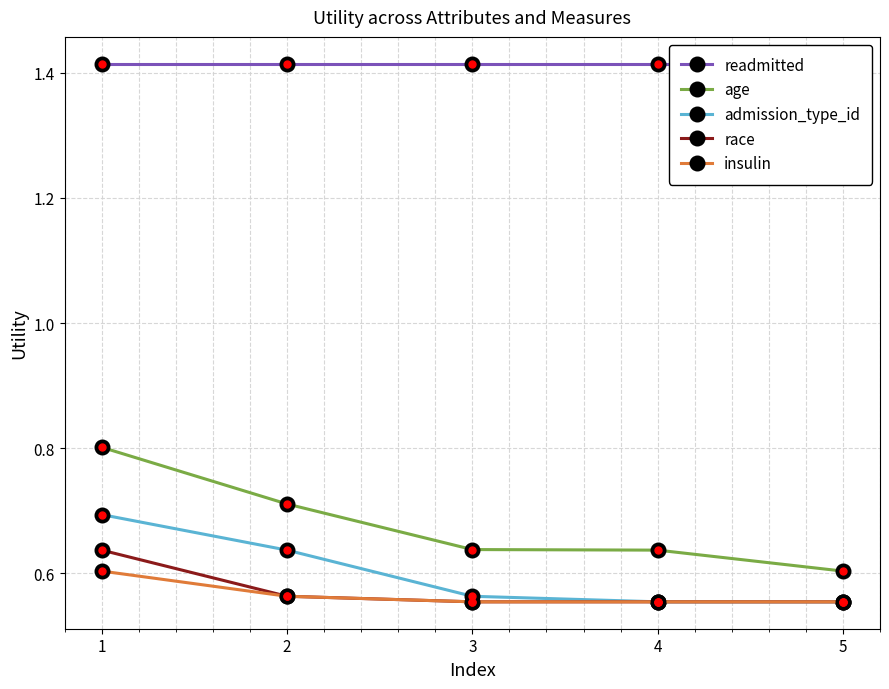

Reading left to right, transcribe all the data shown in this chart.

readmitted: 1.4	1.4	1.4	1.4	1.4
age: 0.8	0.7	0.6	0.6	0.6
admission_type_id: 0.7	0.6	0.6	0.6	0.6
race: 0.6	0.6	0.6	0.6	0.6
insulin: 0.6	0.6	0.6	0.6	0.6